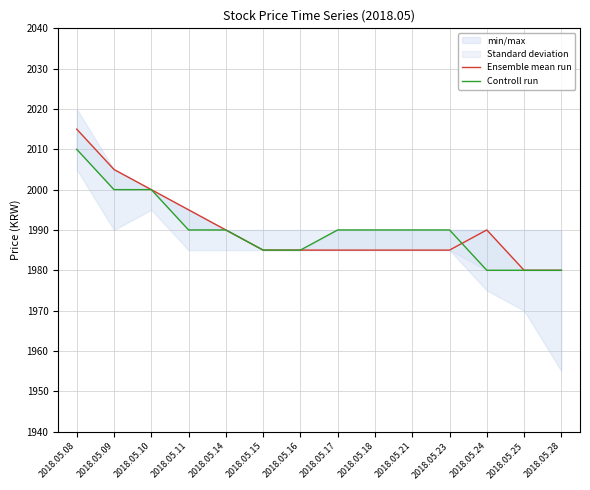

Rank the series at 2018.05.18 from highest to lowest value.

Controll run, Ensemble mean run